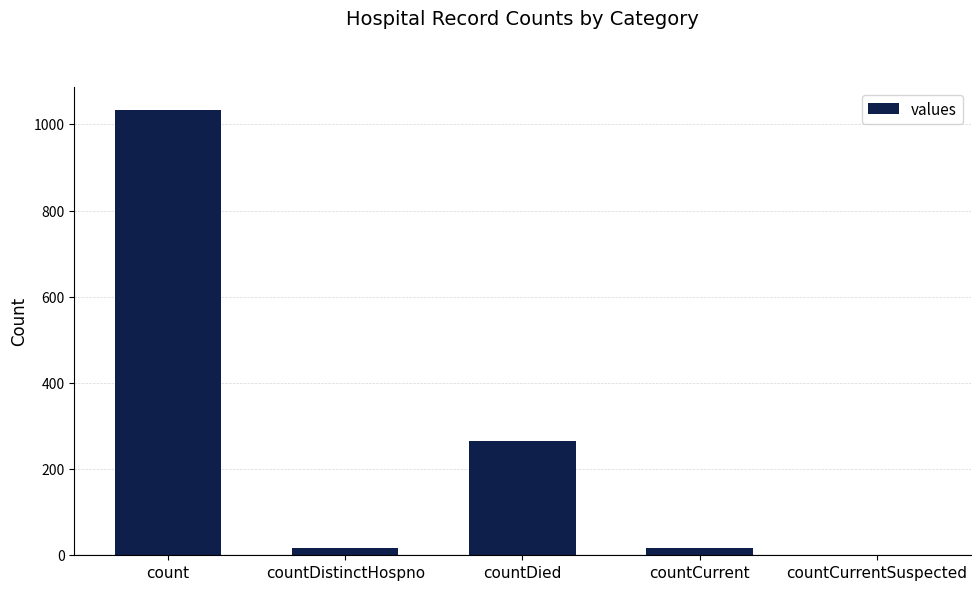

True or false: the data shows 162 at countDied.

False